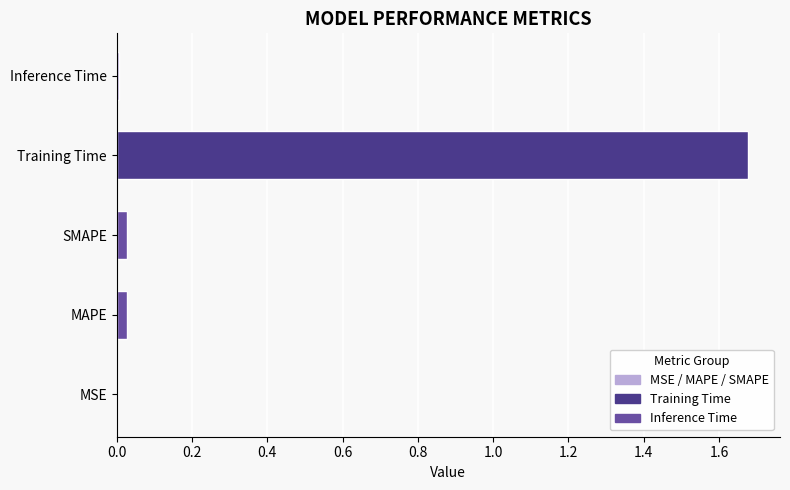

Does the chart contain stacked bars?

No